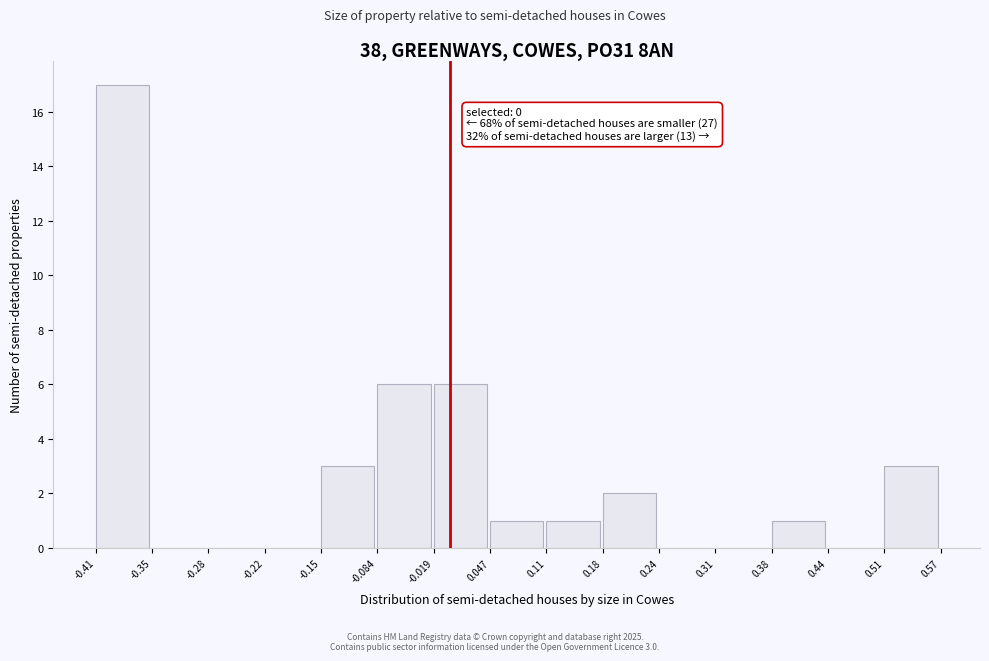

Which range on the x-axis has the tallest bar?

-0.41 to -0.35